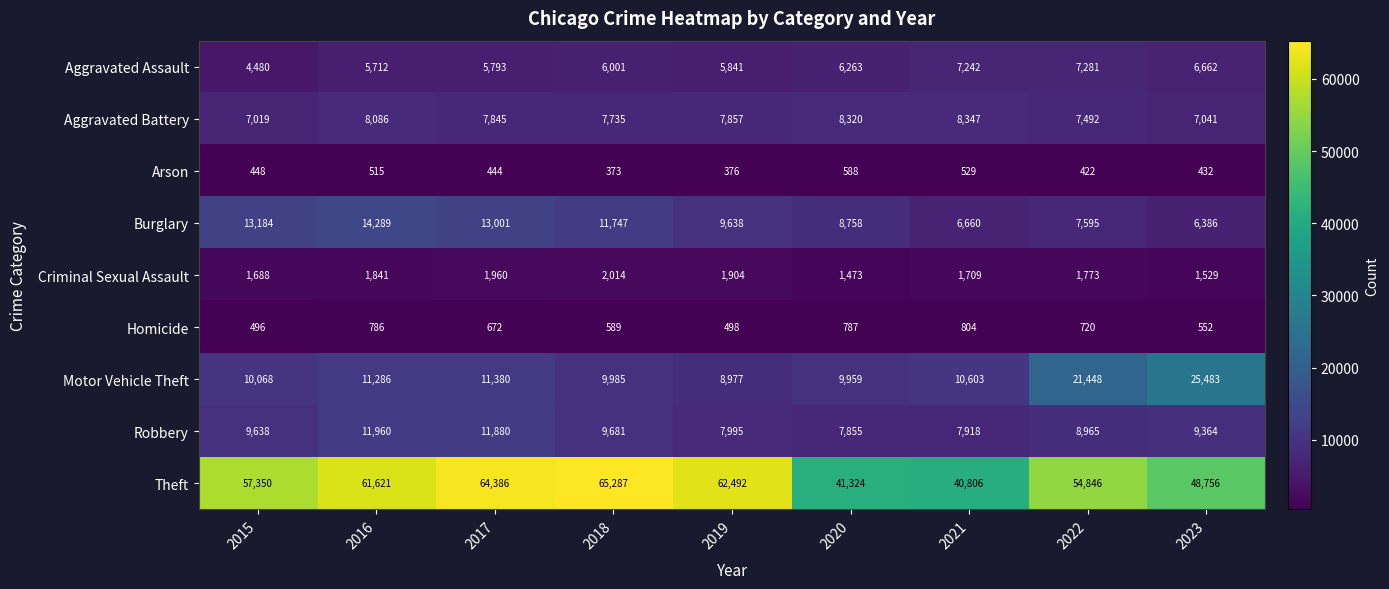

Which series has the largest total across all categories?

Theft